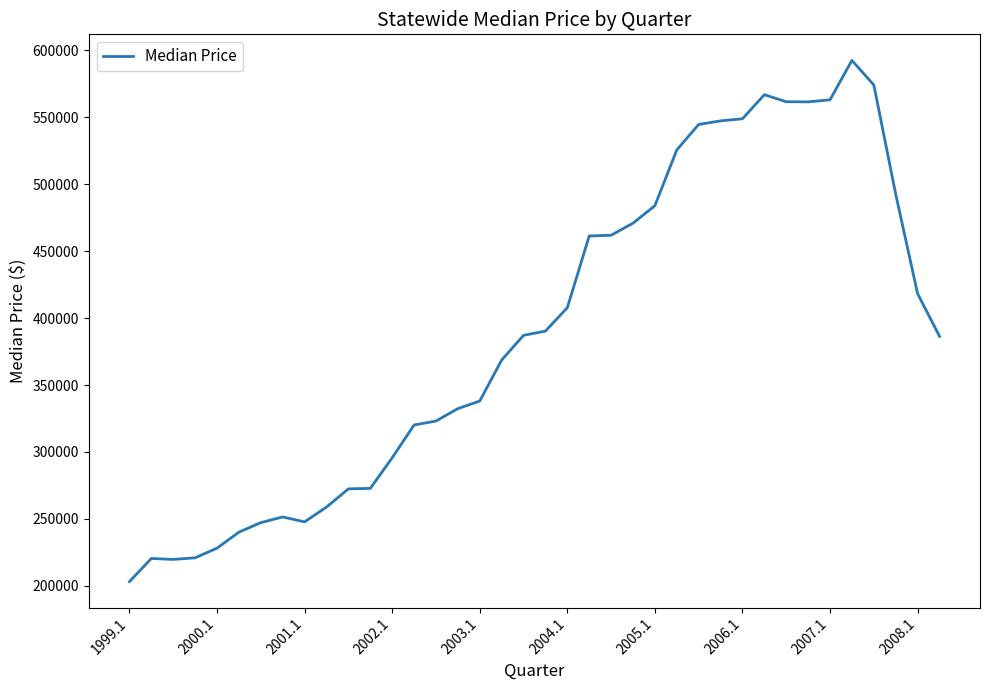

What is the maximum value shown in the chart?

592416.8